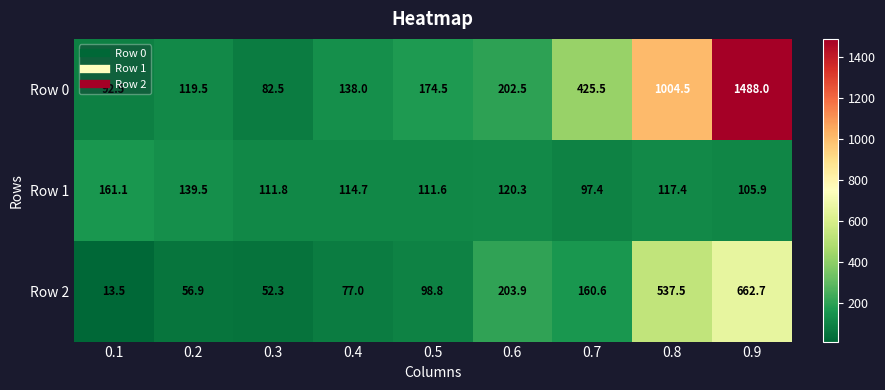

How many data points in Row 1 are above 114?

5